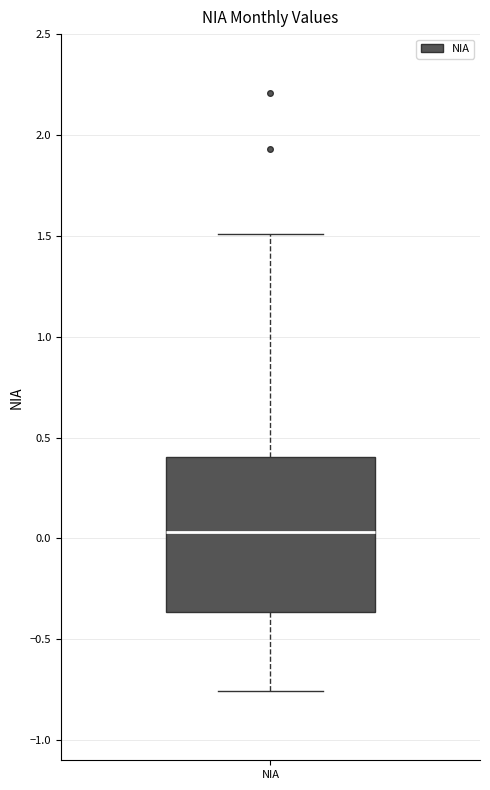

Read this box plot against the y-axis: the position of the median line, the range covered by the box, and the ends of both whiskers. The values are not printed on the chart, so give them approximately, as read against the axis.

median 0.05, box -0.35 to 0.40, whiskers -0.75 to 1.50